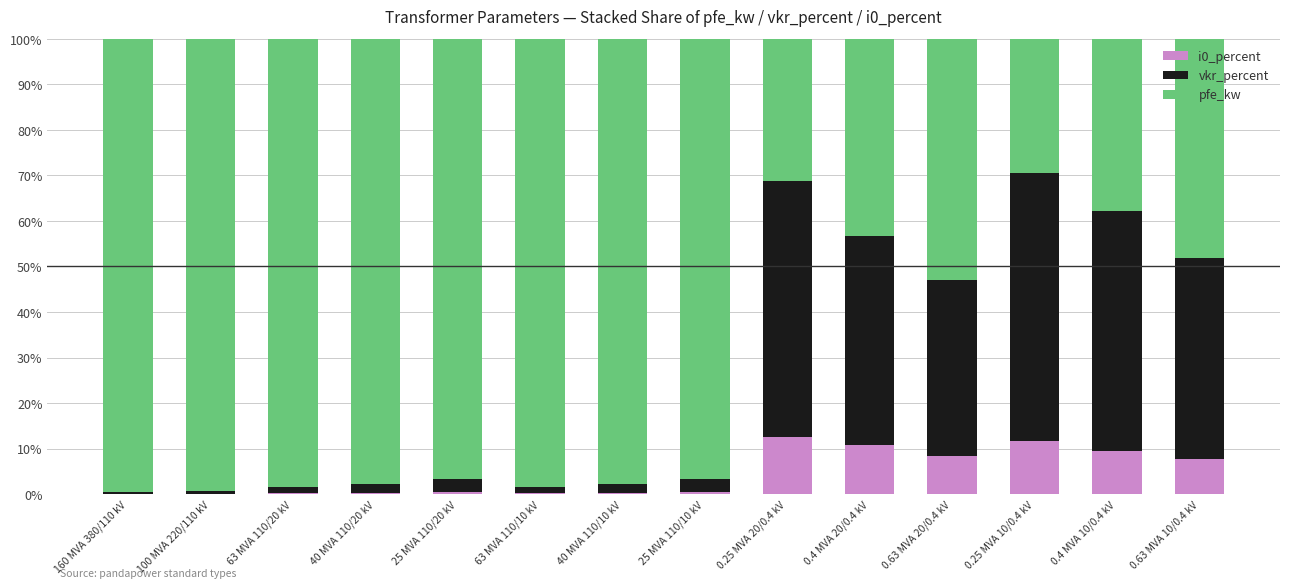

What is the total value across all series at 0.63 MVA 10/0.4 kV?

100.0